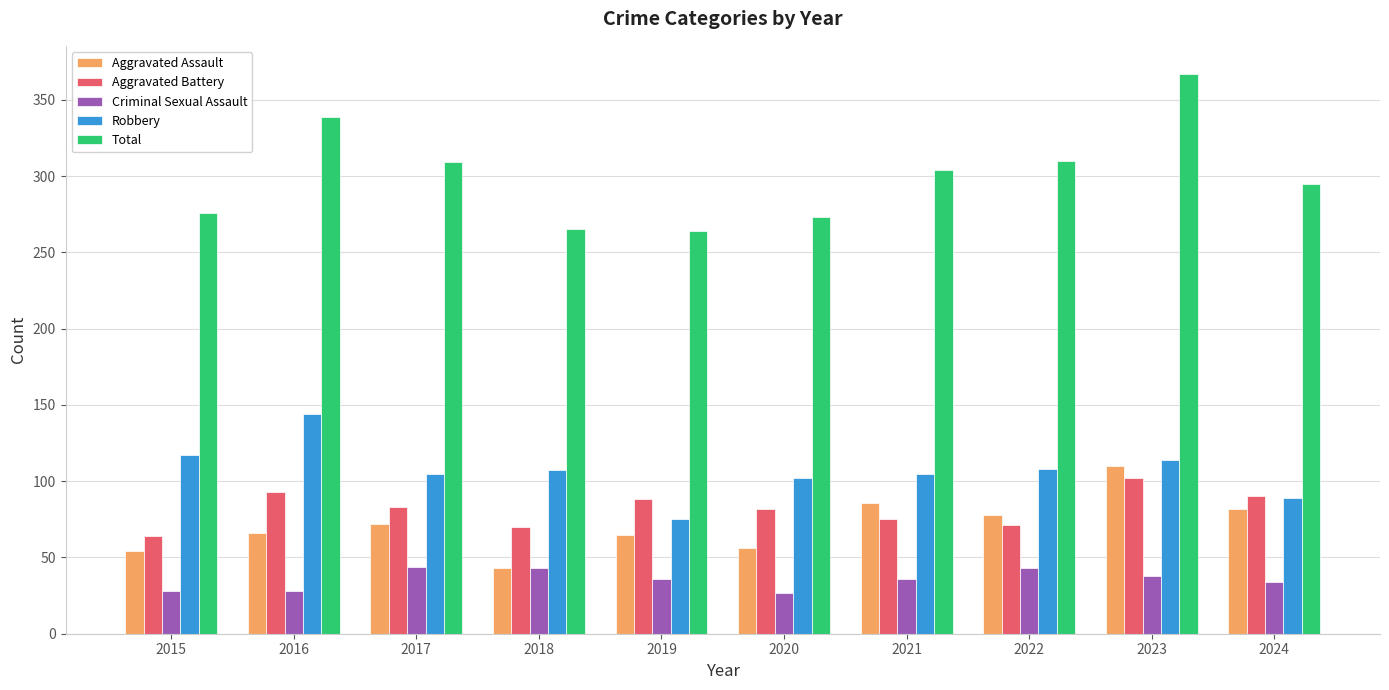

Which series has the largest total across all categories?

Total